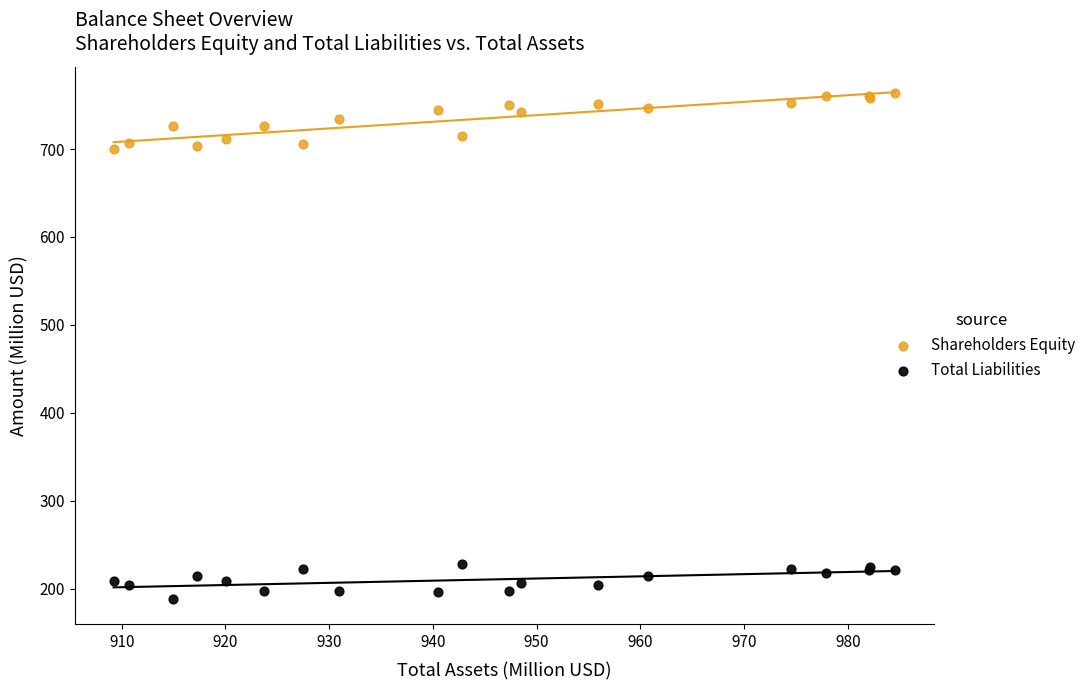

Which series reaches the maximum Y coordinate?

Shareholders Equity